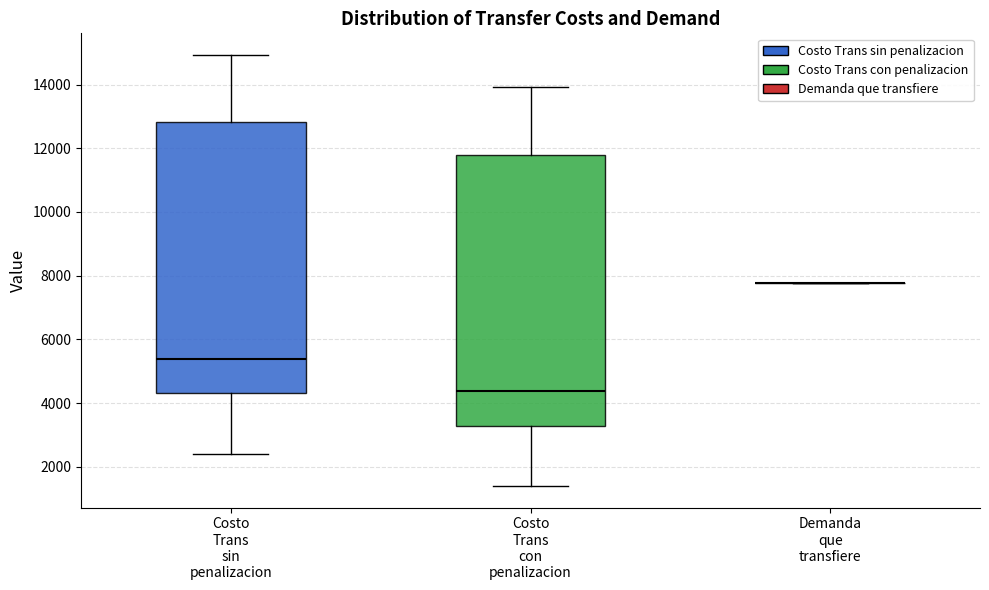

Reading left to right, transcribe this box plot: for each box, give where its median line is, the range the box spans, and where its two whiskers end, as read against the y-axis. The values are not printed on the chart, so give them approximately, as read against the axis.

Costo Trans sin penalizacion: median 5400, box 4400 to 12800, whiskers 2400 to 15000
Costo Trans con penalizacion: median 4400, box 3200 to 11800, whiskers 1400 to 14000
Demanda que transfiere: box collapsed to a line at 7800, whiskers 7800 to 7800